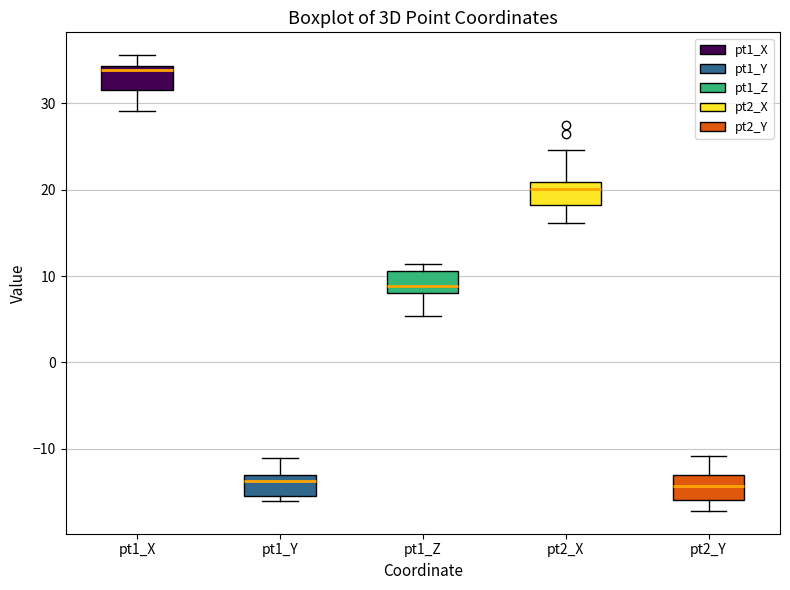

Reading left to right, transcribe this box plot: for each box, give where its median line is, the range the box spans, and where its two whiskers end, as read against the y-axis. The values are not printed on the chart, so give them approximately, as read against the axis.

pt1_X: median 34 (just below the box's upper edge), box 32 to 34, whiskers 29 to 36
pt1_Y: median -14, box -15 to -13, whiskers -16 to -11
pt1_Z: median 9, box 8 to 11, whiskers 5 to 11 (just above the box's upper edge)
pt2_X: median 20, box 18 to 21, whiskers 16 to 25
pt2_Y: median -14, box -16 to -13, whiskers -17 to -11